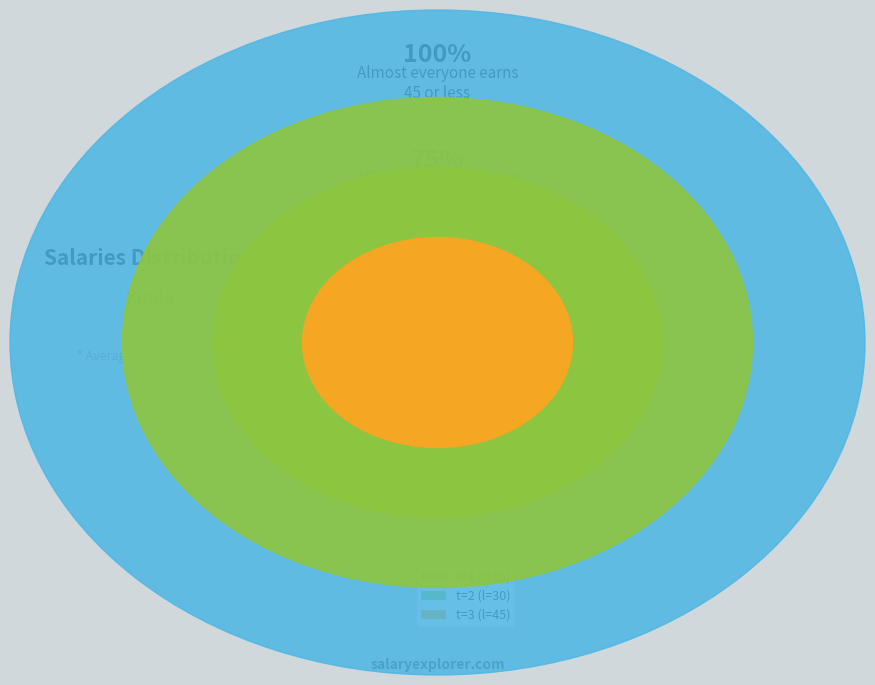

What is the ratio of the value at t=3 (l=45) to the value at t=1 (l=15)?

3.0